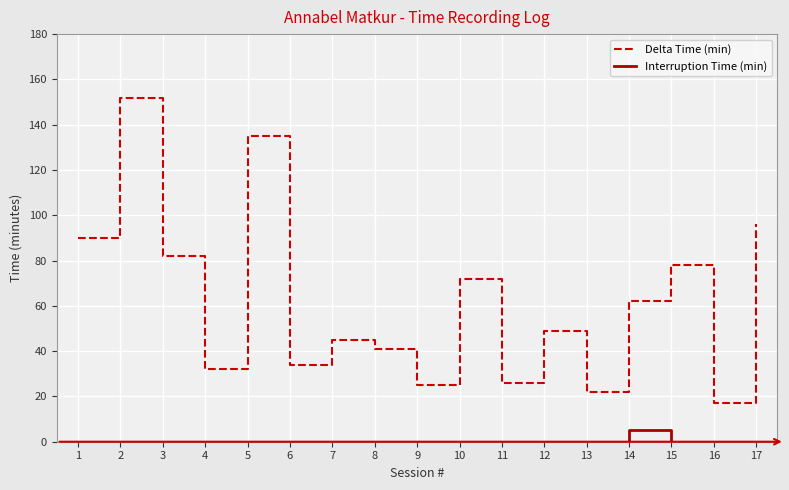

Reading left to right, list all the values displayed in this chart.

Delta Time (min): 1=90	2=152	3=82	4=32	5=135	6=34	7=45	8=41	9=25	10=72	11=26	12=49	13=22	14=62	15=78	16=17	17=96
Interruption Time (min): 1=0	2=0	3=0	4=0	5=0	6=0	7=0	8=0	9=0	10=0	11=0	12=0	13=0	14=5	15=0	16=0	17=0